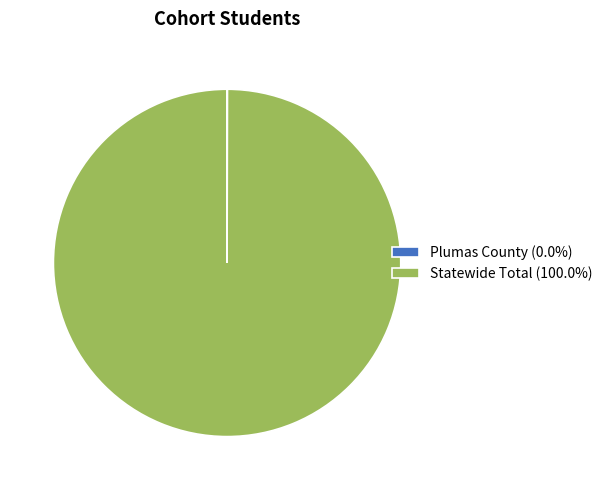

Is it true that Statewide Total is 100% of the pie?

True